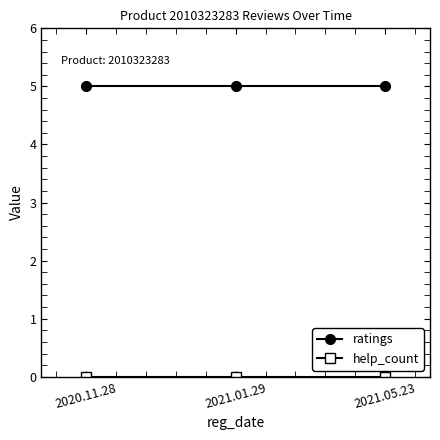

What is the label of the 2nd point from the left?

2021.01.29